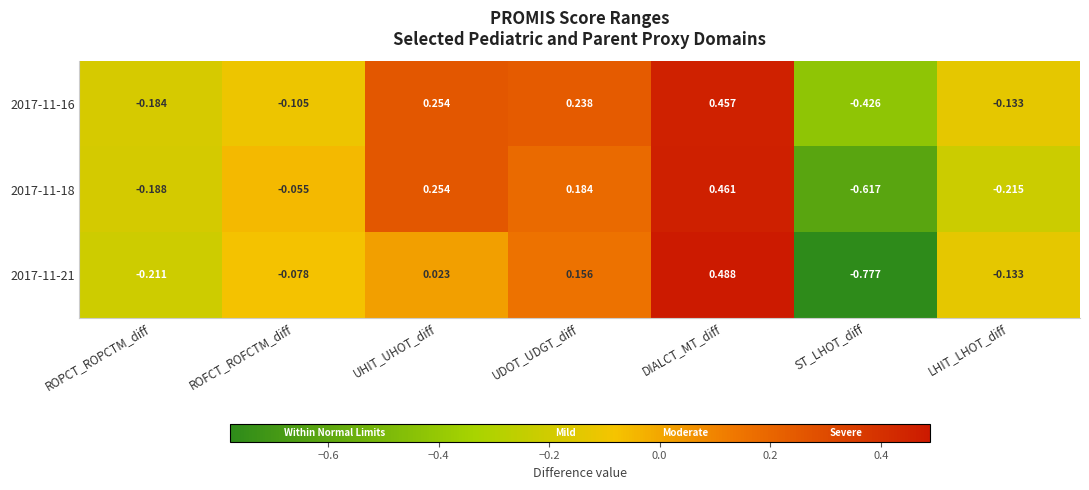

How many data points in 2017-11-21 are less than 0?

4